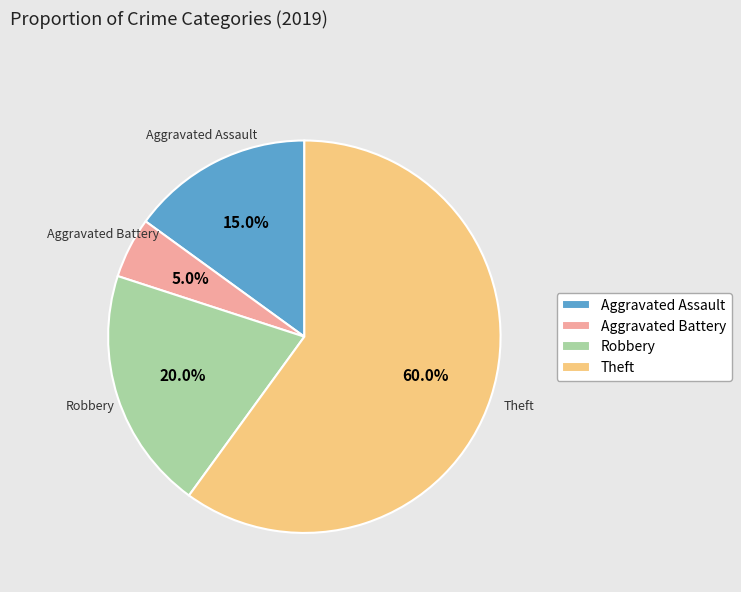

How many segments does this pie chart have?

4